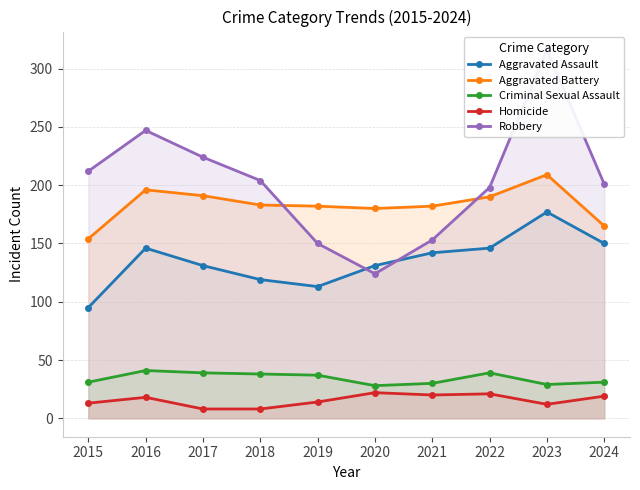

At how many categories does at least one series exceed 32?

10